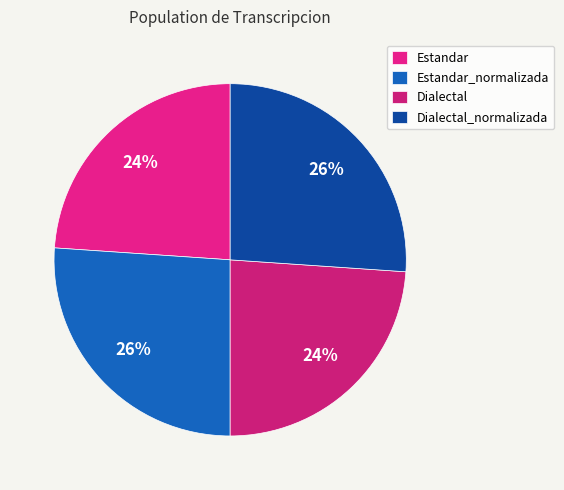

Is it true that Estandar is 24% of the pie?

True